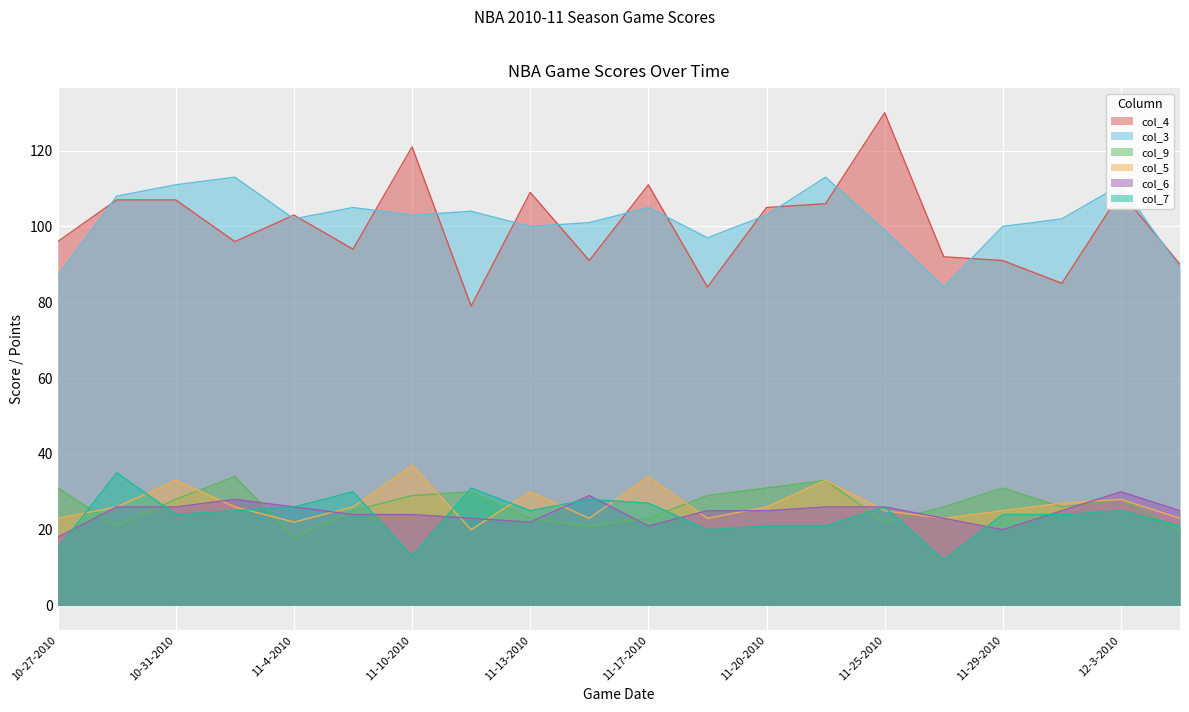

Reading left to right, extract all data points from this chart.

col_4: 10-27-2010=96	10-28-2010=107	10-31-2010=107	11-2-2010=96	11-4-2010=103	11-6-2010=94	11-10-2010=121	11-11-2010=79	11-13-2010=109	11-15-2010=91	11-17-2010=111	11-18-2010=84	11-20-2010=105	11-21-2010=106	11-25-2010=130	11-27-2010=92	11-29-2010=91	12-2-2010=85	12-3-2010=109	12-5-2010=90
col_3: 10-27-2010=87	10-28-2010=108	10-31-2010=111	11-2-2010=113	11-4-2010=102	11-6-2010=105	11-10-2010=103	11-11-2010=104	11-13-2010=100	11-15-2010=101	11-17-2010=105	11-18-2010=97	11-20-2010=103	11-21-2010=113	11-25-2010=99	11-27-2010=84	11-29-2010=100	12-2-2010=102	12-3-2010=111	12-5-2010=89
col_9: 10-27-2010=31	10-28-2010=21	10-31-2010=28	11-2-2010=34	11-4-2010=18	11-6-2010=25	11-10-2010=29	11-11-2010=30	11-13-2010=23	11-15-2010=21	11-17-2010=23	11-18-2010=29	11-20-2010=31	11-21-2010=33	11-25-2010=22	11-27-2010=26	11-29-2010=31	12-2-2010=26	12-3-2010=28	12-5-2010=20
col_5: 10-27-2010=23	10-28-2010=26	10-31-2010=33	11-2-2010=26	11-4-2010=22	11-6-2010=26	11-10-2010=37	11-11-2010=20	11-13-2010=30	11-15-2010=23	11-17-2010=34	11-18-2010=23	11-20-2010=26	11-21-2010=33	11-25-2010=25	11-27-2010=23	11-29-2010=25	12-2-2010=27	12-3-2010=28	12-5-2010=23
col_6: 10-27-2010=18	10-28-2010=26	10-31-2010=26	11-2-2010=28	11-4-2010=26	11-6-2010=24	11-10-2010=24	11-11-2010=23	11-13-2010=22	11-15-2010=29	11-17-2010=21	11-18-2010=25	11-20-2010=25	11-21-2010=26	11-25-2010=26	11-27-2010=23	11-29-2010=20	12-2-2010=25	12-3-2010=30	12-5-2010=25
col_7: 10-27-2010=15	10-28-2010=35	10-31-2010=24	11-2-2010=25	11-4-2010=26	11-6-2010=30	11-10-2010=13	11-11-2010=31	11-13-2010=25	11-15-2010=28	11-17-2010=27	11-18-2010=20	11-20-2010=21	11-21-2010=21	11-25-2010=26	11-27-2010=12	11-29-2010=24	12-2-2010=24	12-3-2010=25	12-5-2010=21